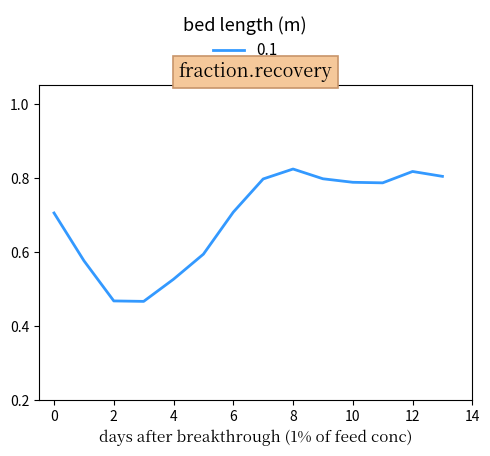

What is the difference between the maximum and minimum values?

0.4